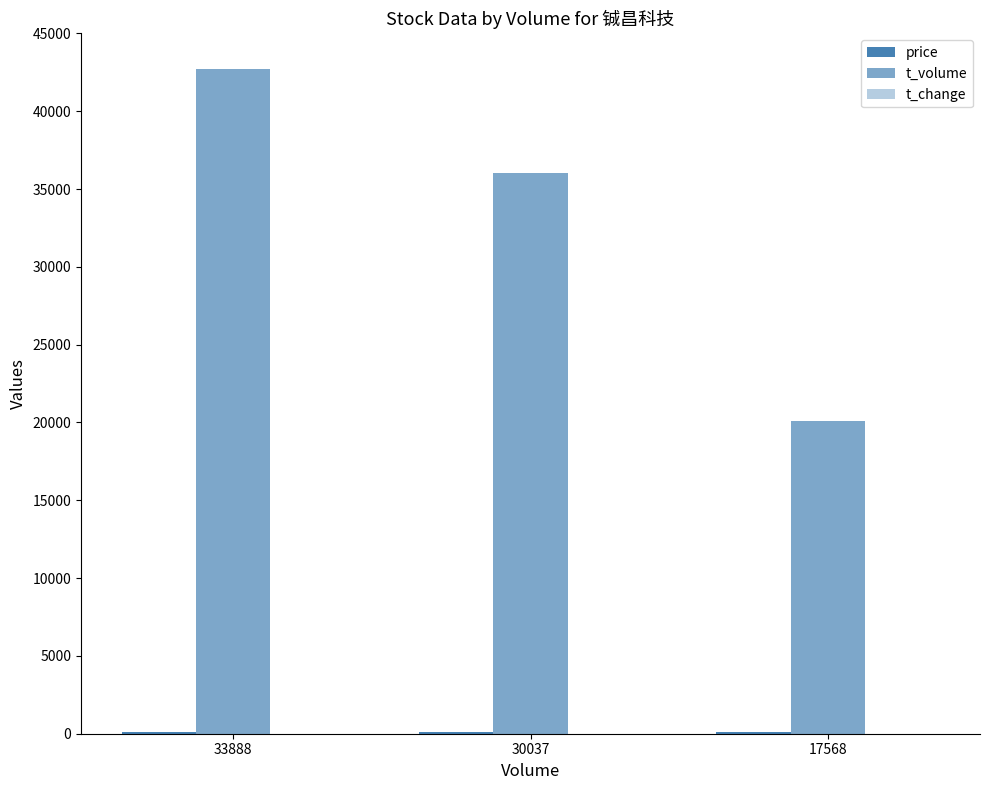

The value of t_change at 17568 is 1.9. True or false?

False